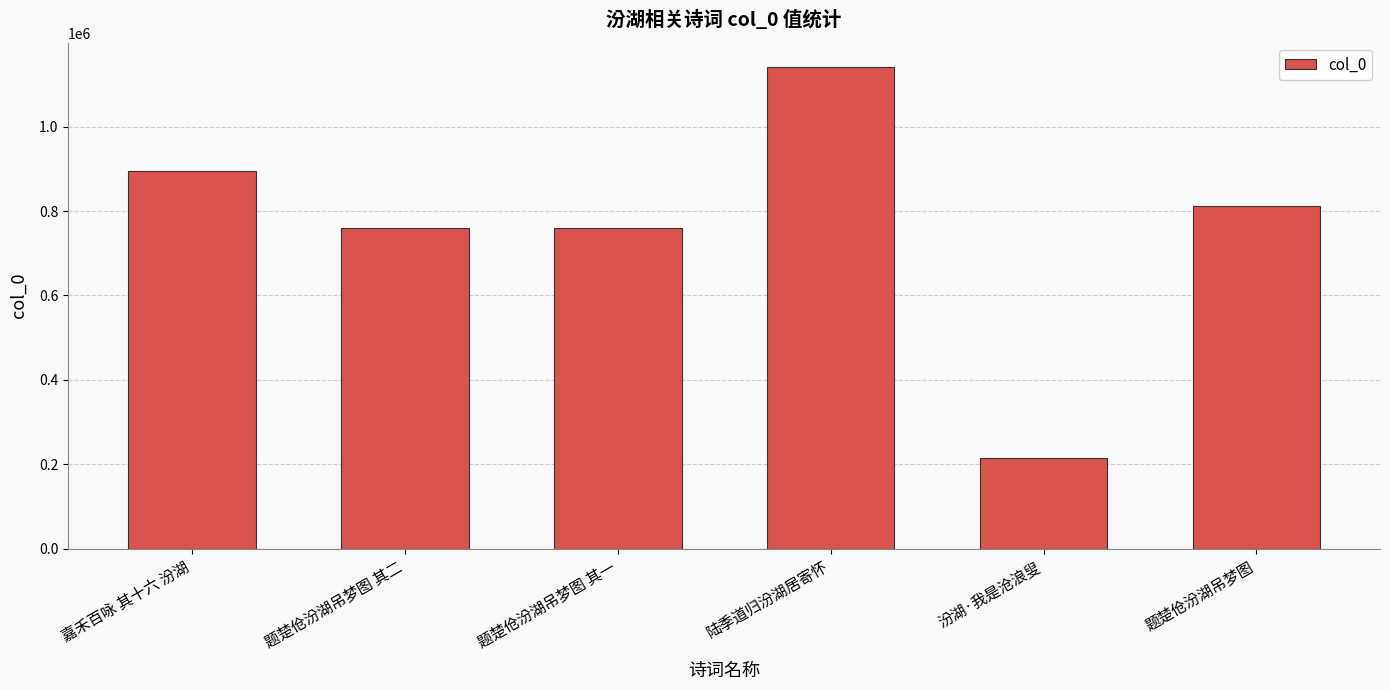

True or false: the data shows 300889 at 汾湖·我是沧浪叟.

False